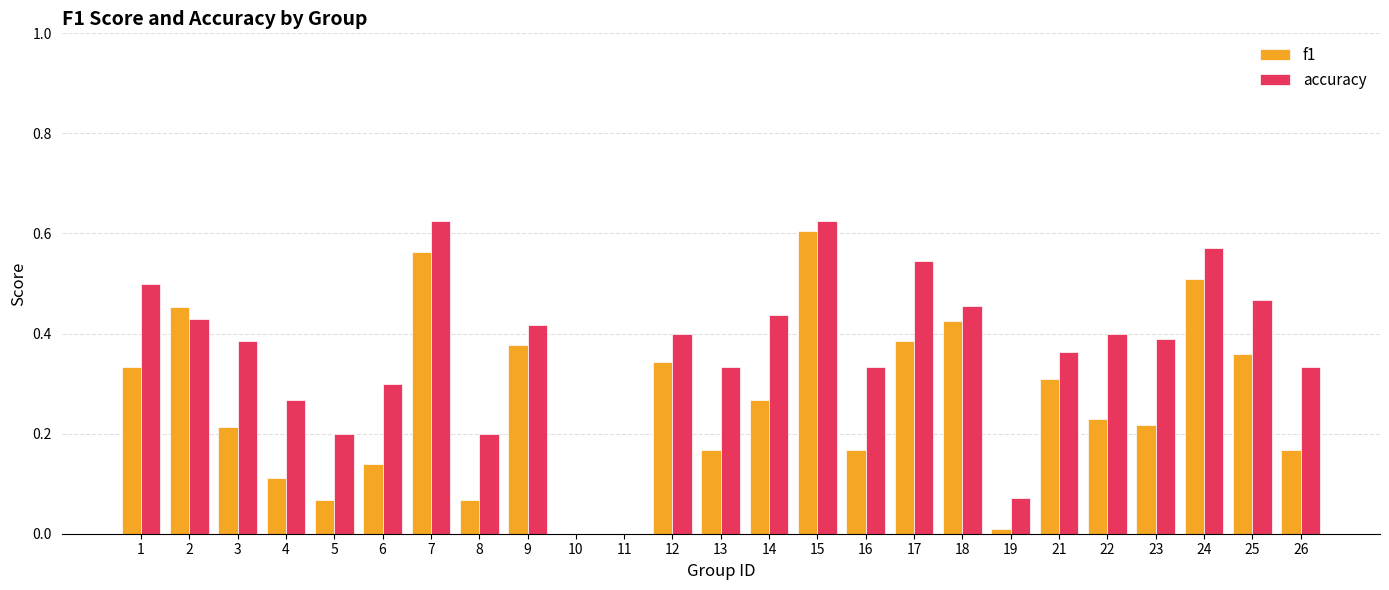

True or false: accuracy has a value of 0.2 at 3.

False